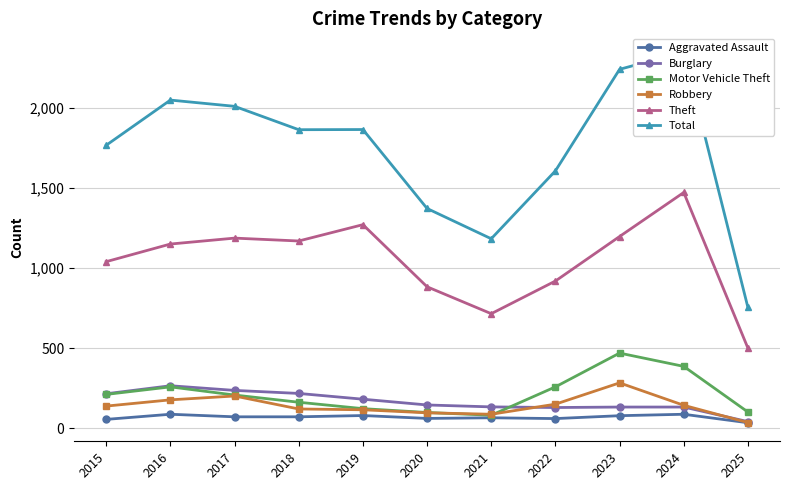

At 2019, list the series in order from smallest to largest.

Aggravated Assault, Robbery, Motor Vehicle Theft, Burglary, Theft, Total